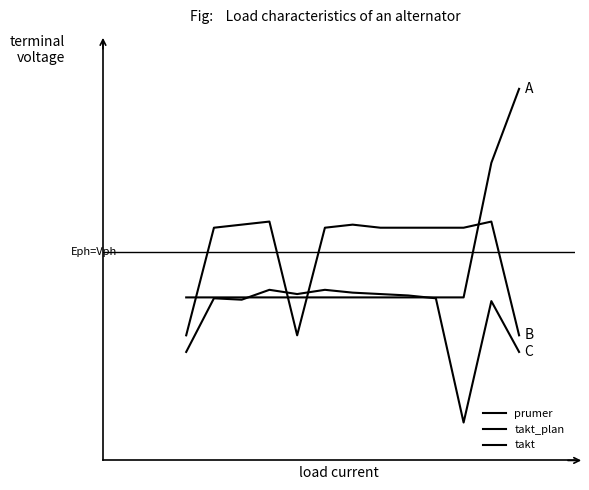

Is this an area chart (filled region under the line)?

No